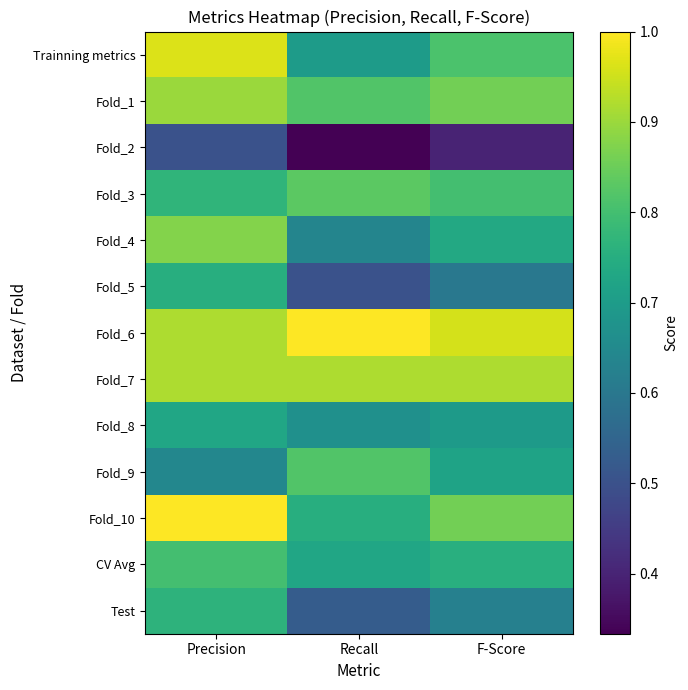

Reading left to right, extract all data points from this chart.

Trainning metrics: Precision=1.0	Recall=0.7	F-Score=0.8
Fold_1: Precision=0.9	Recall=0.8	F-Score=0.9
Fold_2: Precision=0.5	Recall=0.3	F-Score=0.4
Fold_3: Precision=0.8	Recall=0.8	F-Score=0.8
Fold_4: Precision=0.9	Recall=0.6	F-Score=0.7
Fold_5: Precision=0.8	Recall=0.5	F-Score=0.6
Fold_6: Precision=0.9	Recall=1.0	F-Score=1.0
Fold_7: Precision=0.9	Recall=0.9	F-Score=0.9
Fold_8: Precision=0.7	Recall=0.7	F-Score=0.7
Fold_9: Precision=0.6	Recall=0.8	F-Score=0.7
Fold_10: Precision=1.0	Recall=0.8	F-Score=0.9
CV Avg: Precision=0.8	Recall=0.7	F-Score=0.8
Test: Precision=0.8	Recall=0.5	F-Score=0.6